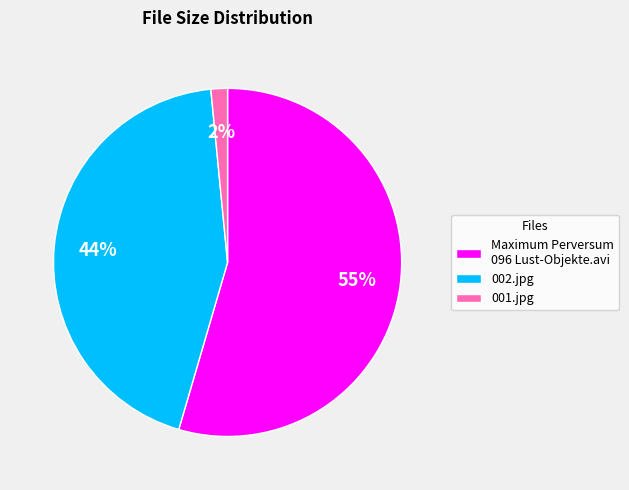

How many slices are in this pie chart?

3